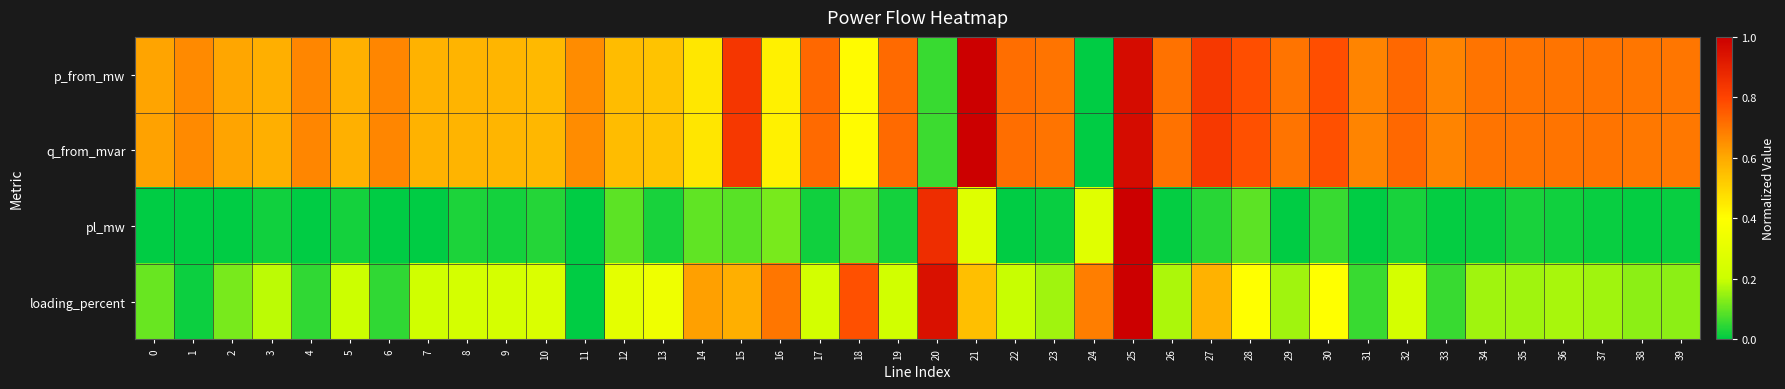

What is the maximum value shown in the chart?

1.0